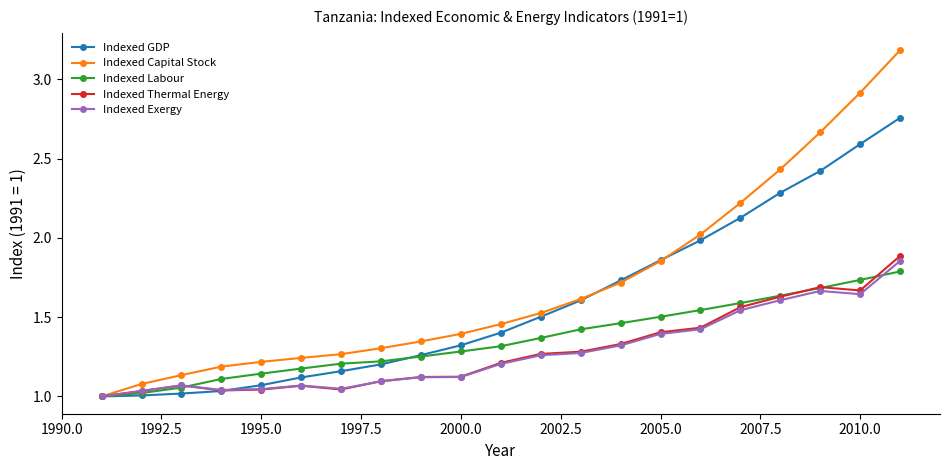

Which series has the largest range (max minus min)?

Indexed Capital Stock